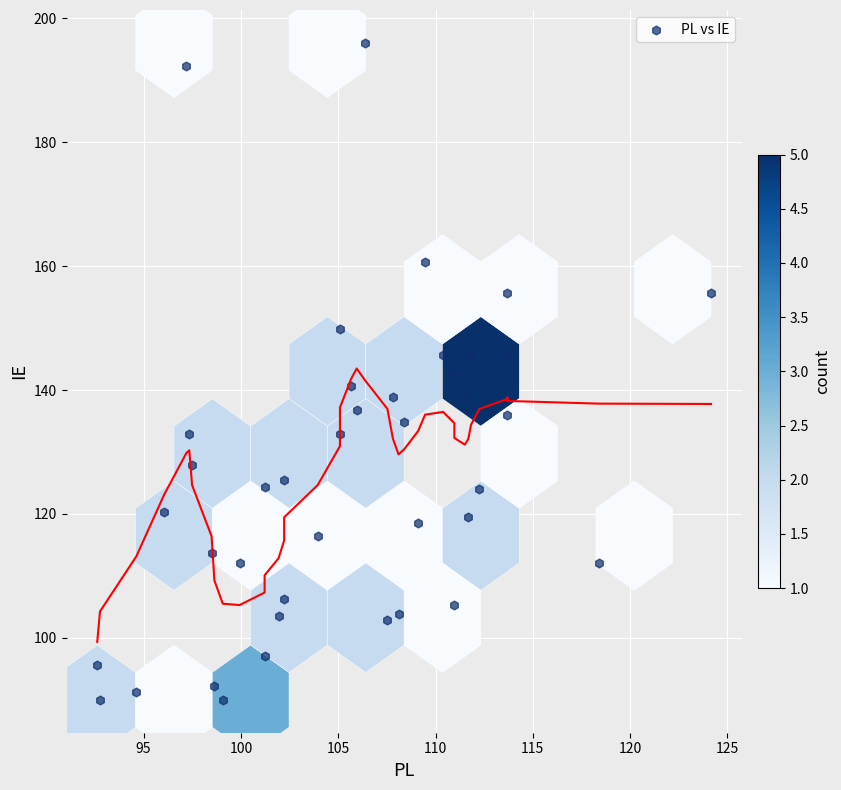

What is the range of X values (max minus min)?

31.5